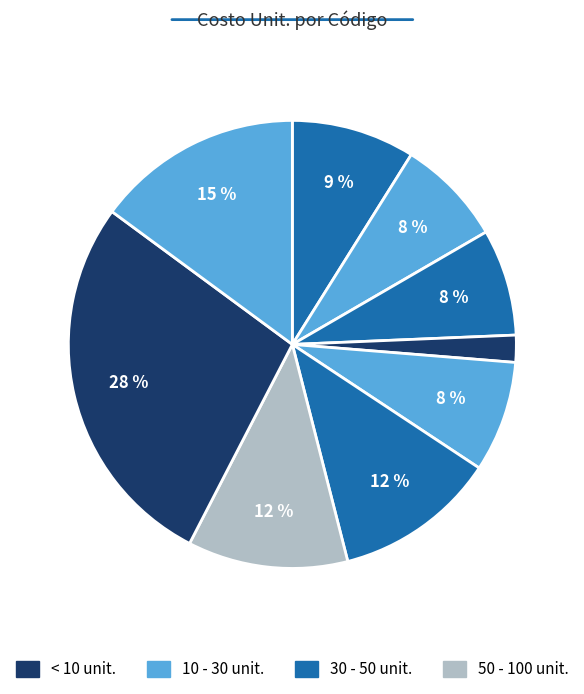

Count the number of slices in the pie.

9